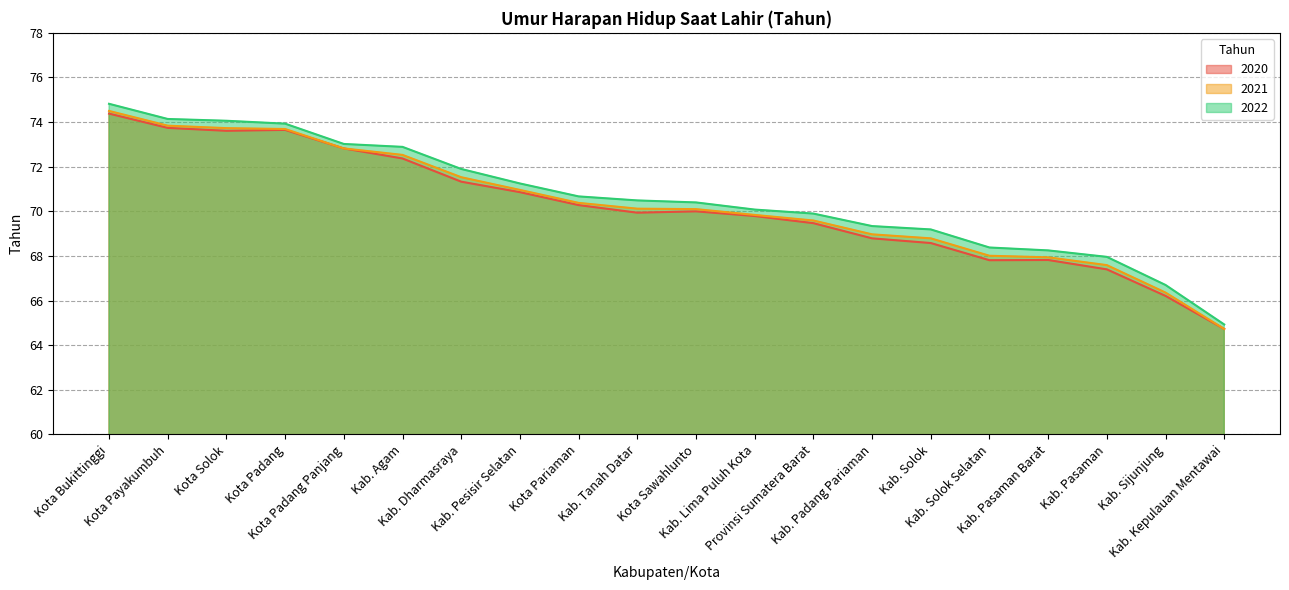

What is the lowest value of the 2021 series?

64.7